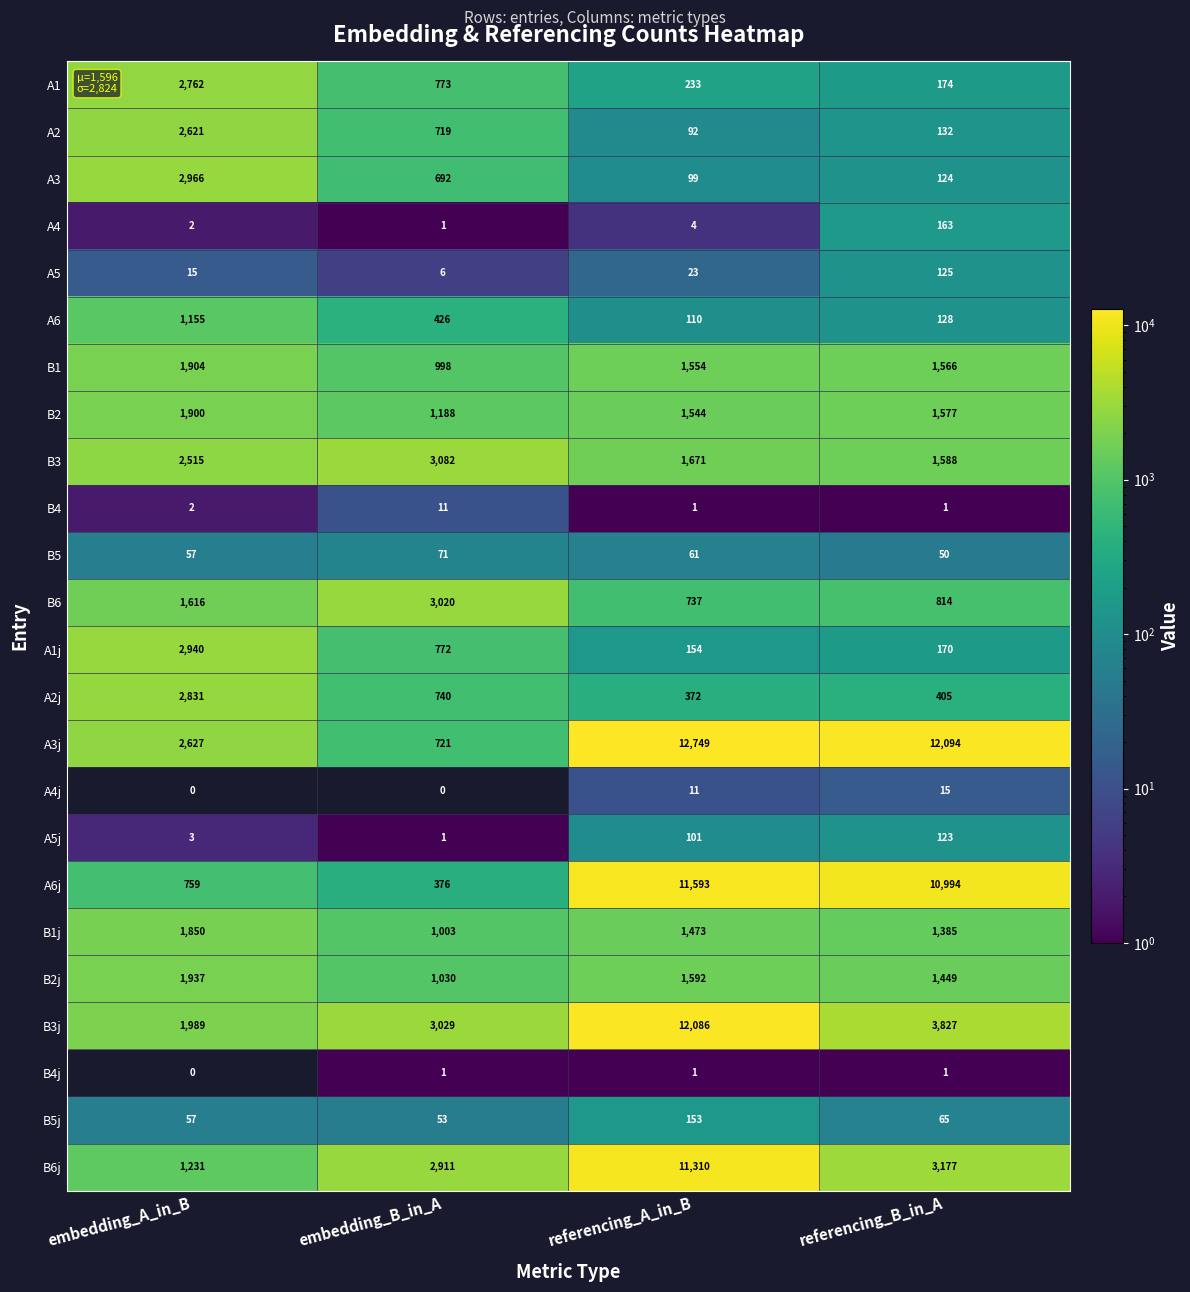

What is the difference between the maximum and minimum values in the B1 series?

906